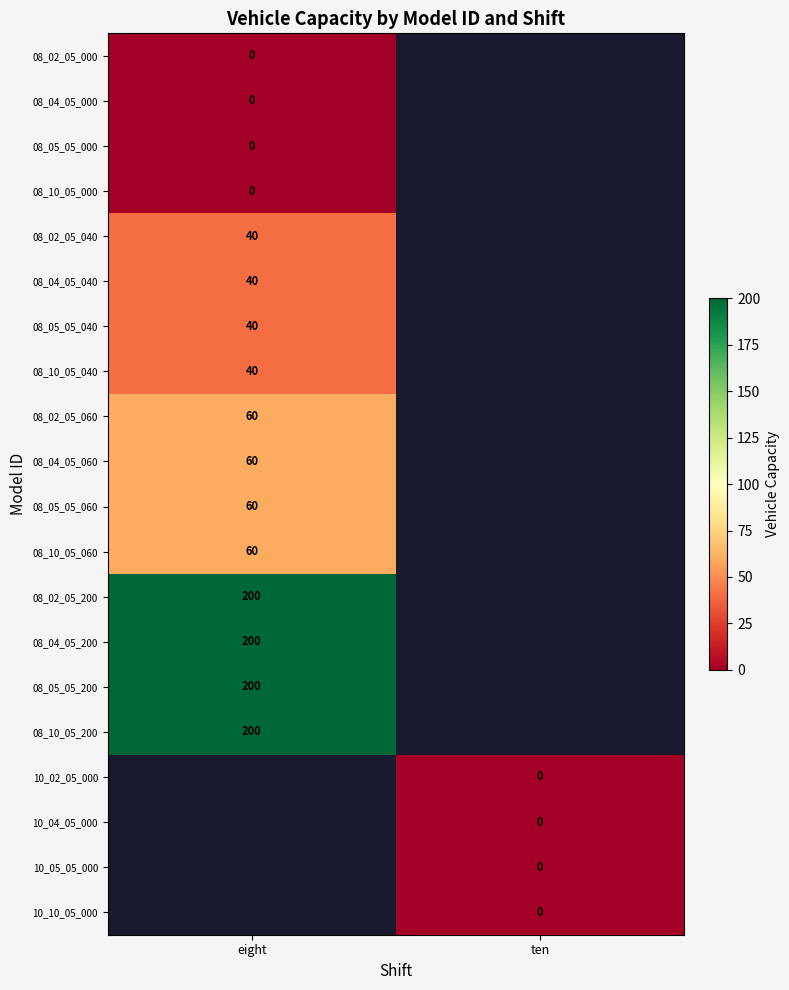

The 08_05_05_060 series shows 30 at eight. True or false?

False